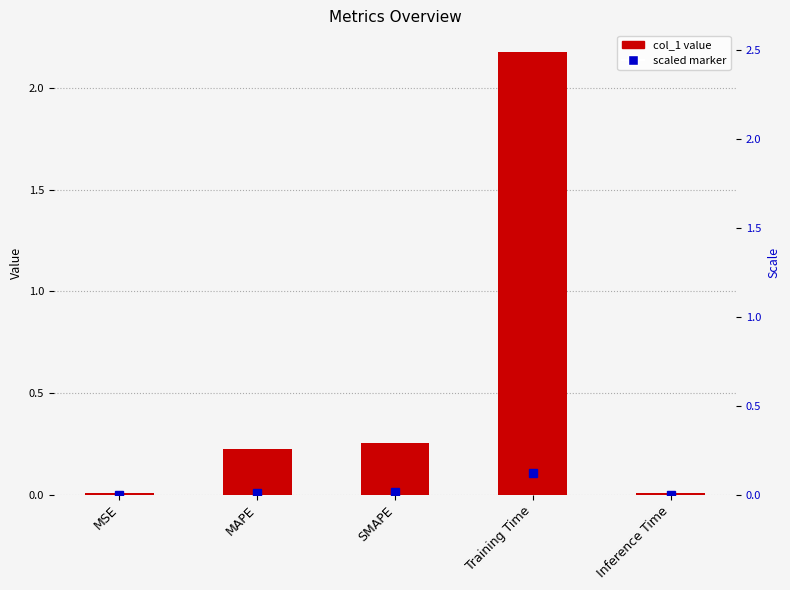

What is the sum of all values?

2.7